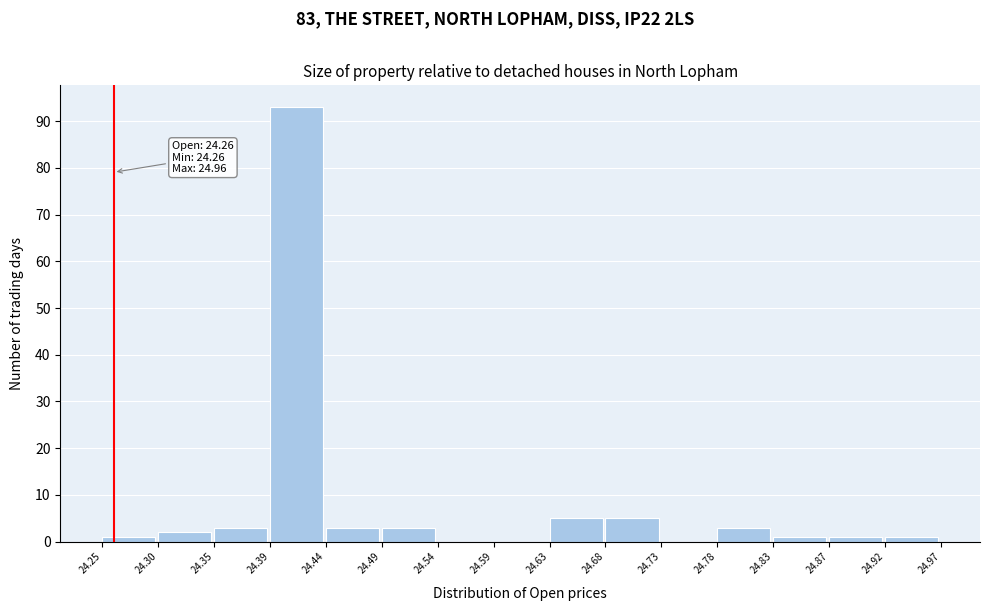

Which range on the x-axis has the tallest bar?

24.39 to 24.44